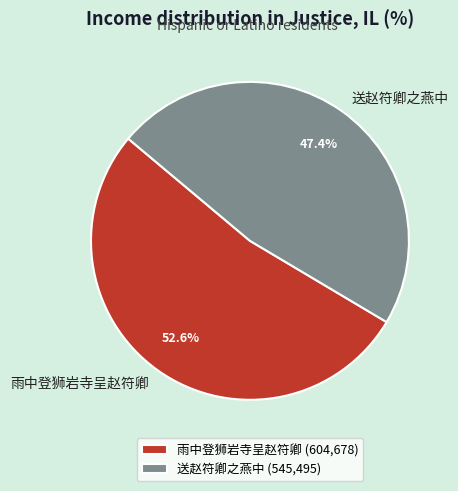

Is it true that 送赵符卿之燕中 is 47% of the pie?

True